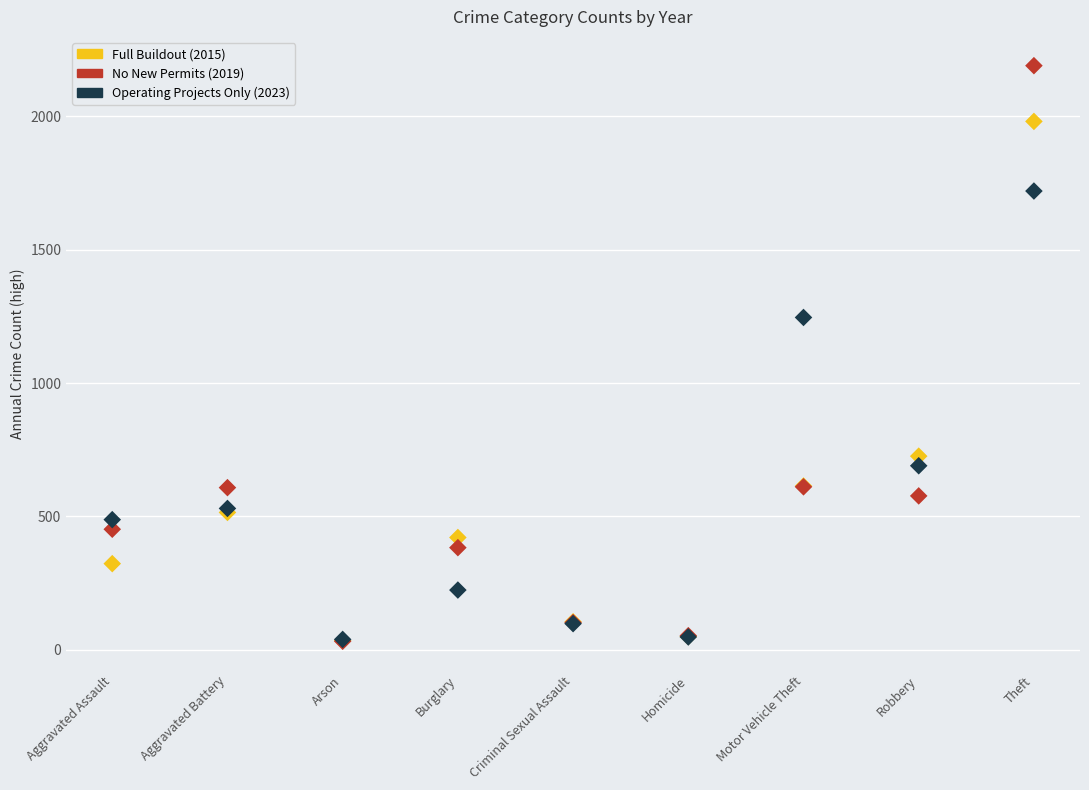

Which series has the largest Y range (max minus min)?

No New Permits (2019)